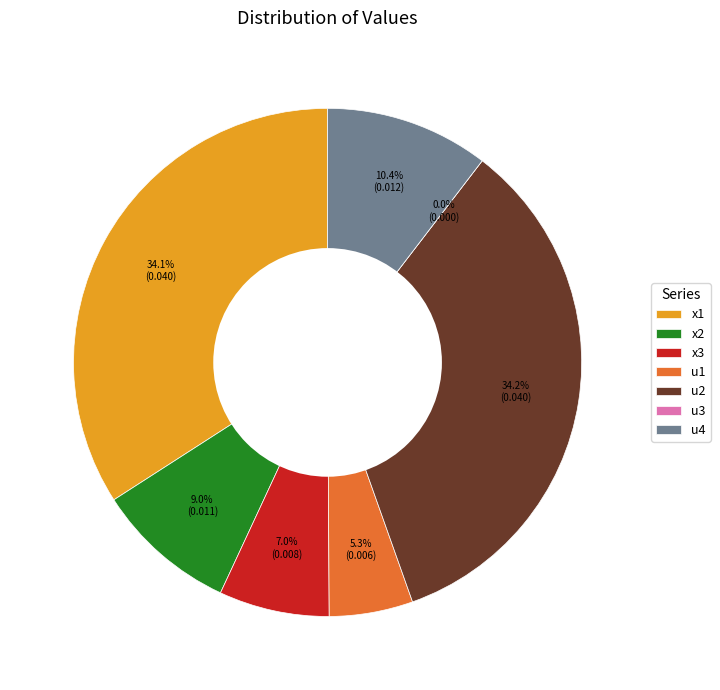

Does u2 account for over 50% of the chart?

No